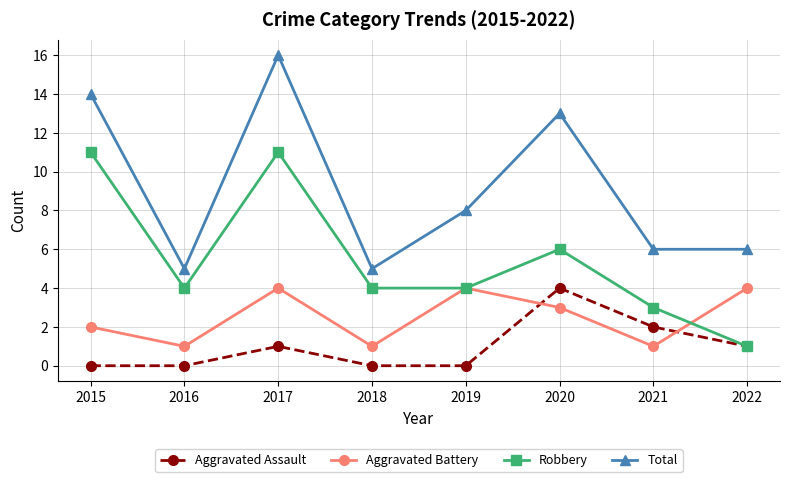

How many Aggravated Battery values are between 1 and 4?

8